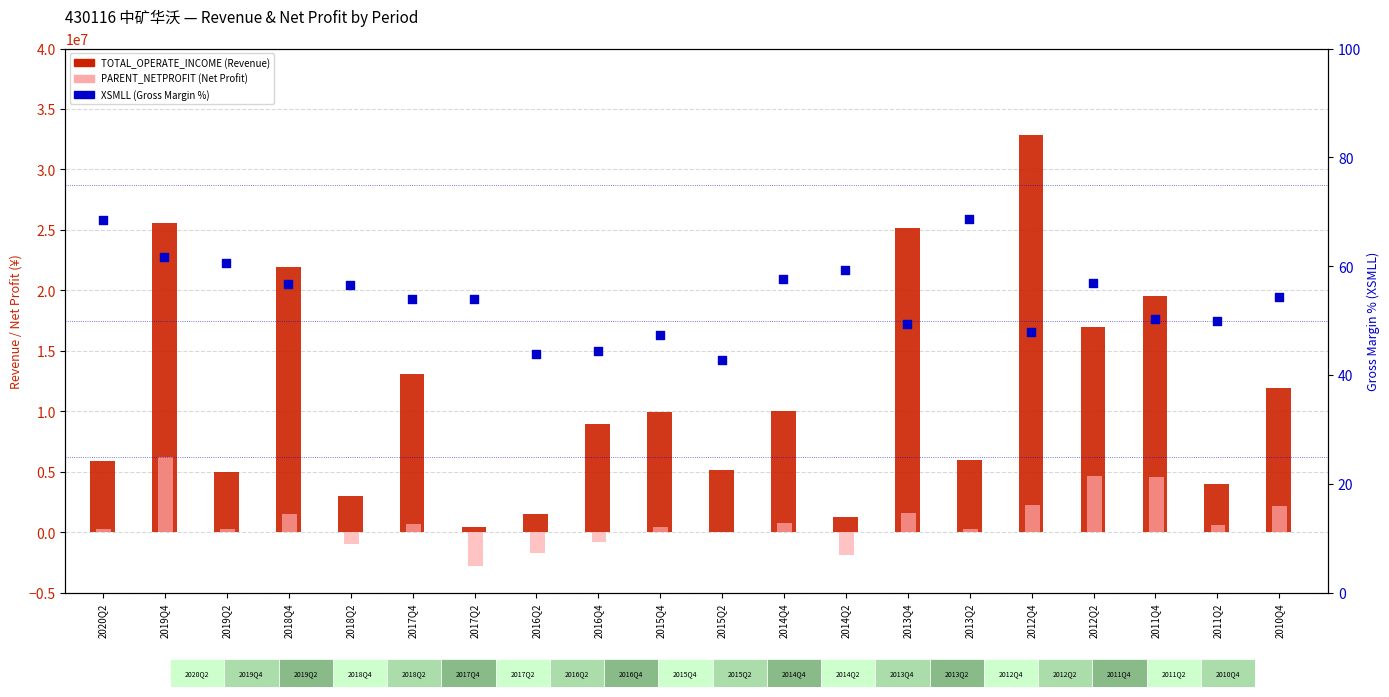

Is the value of TOTAL_OPERATE_INCOME at 2017Q4 greater than the value of XSMLL (Gross Margin %) at 2011Q2?

Yes